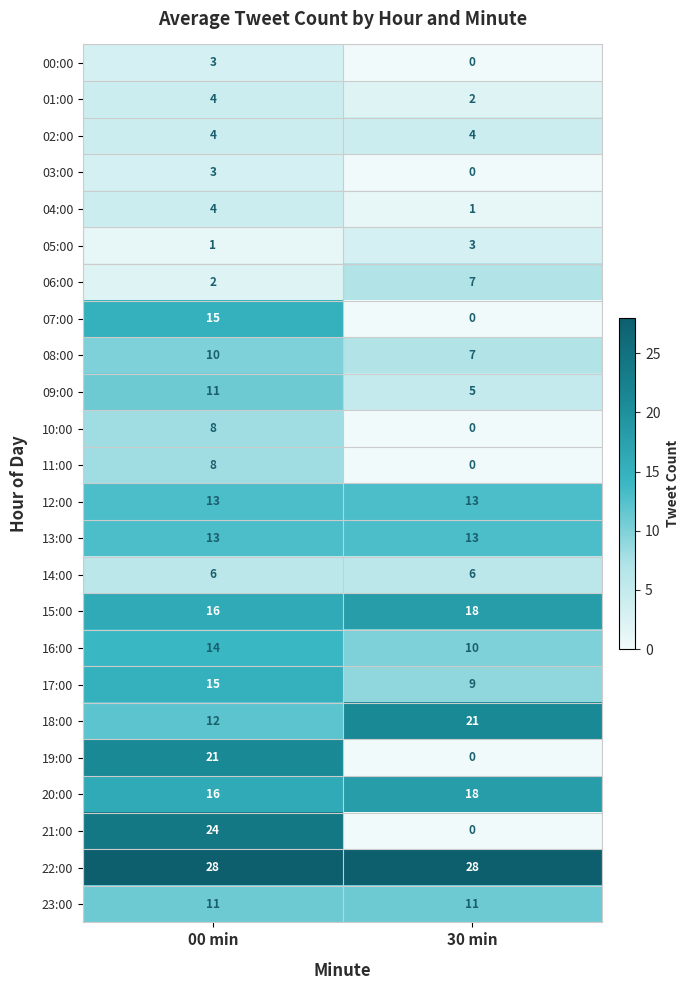

The 21:00 series shows 24 at 00 min. True or false?

True